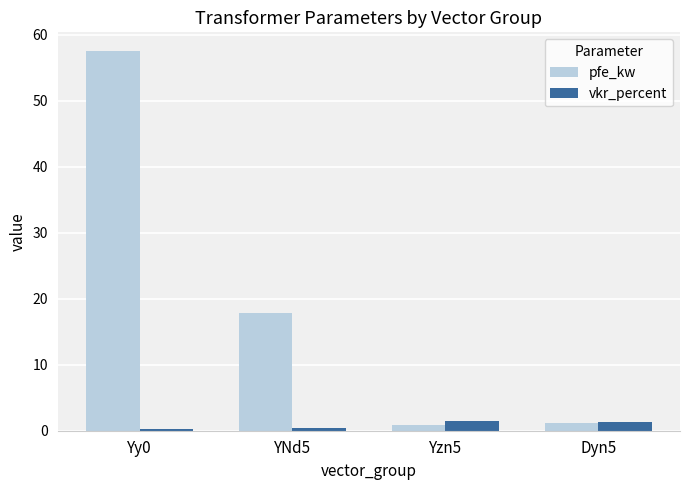

The value of pfe_kw at YNd5 is 30.5. True or false?

False